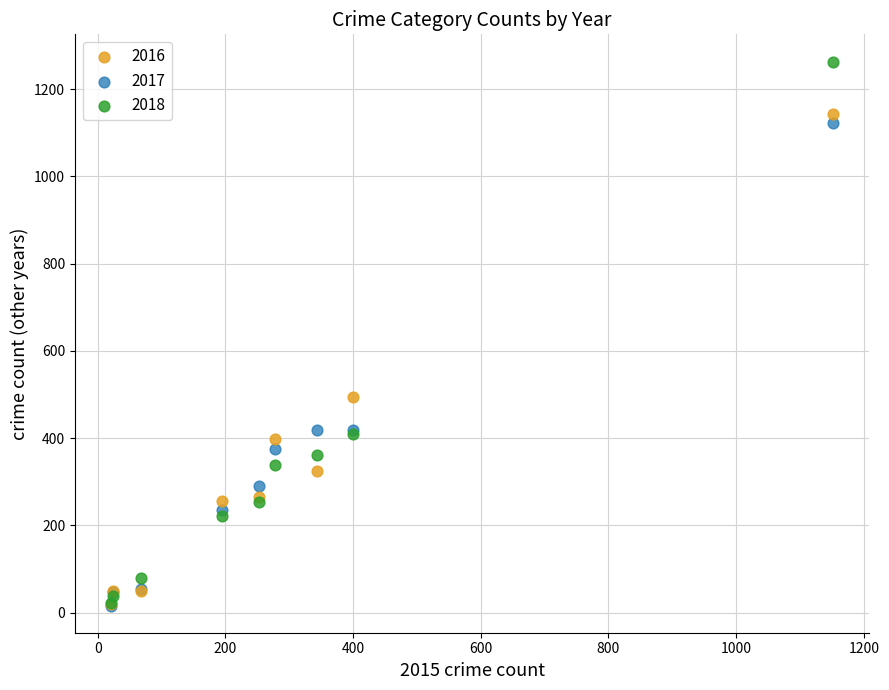

In the 2017 series, what Y value is closest to 568?

419